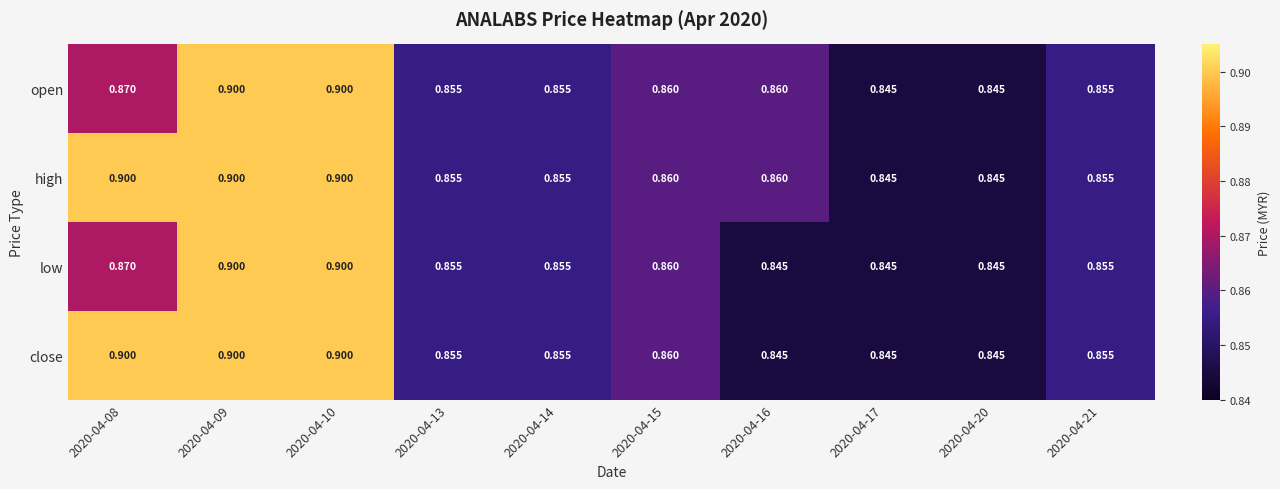

Rank the series by their average value, from highest to lowest.

high, close, open, low